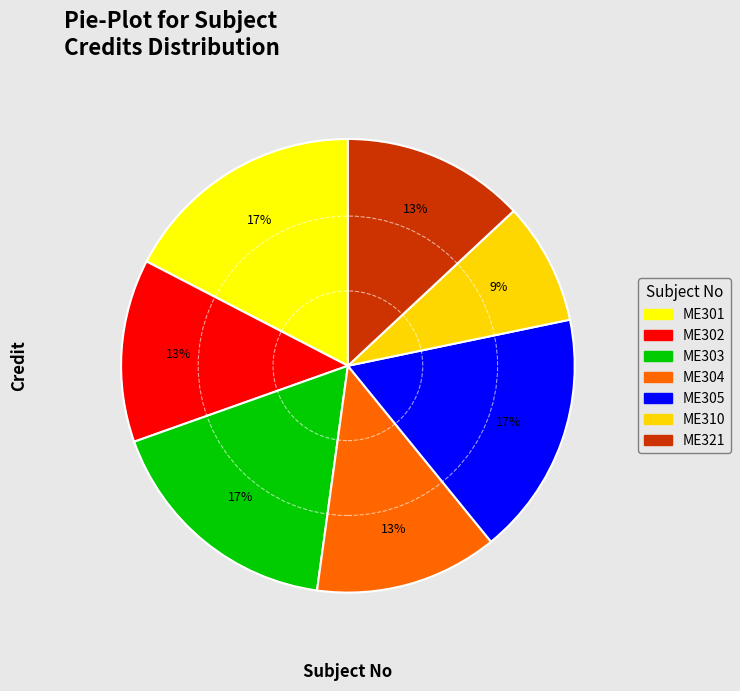

To the nearest percent, what is the difference between the largest and smallest slice percentages?

9%